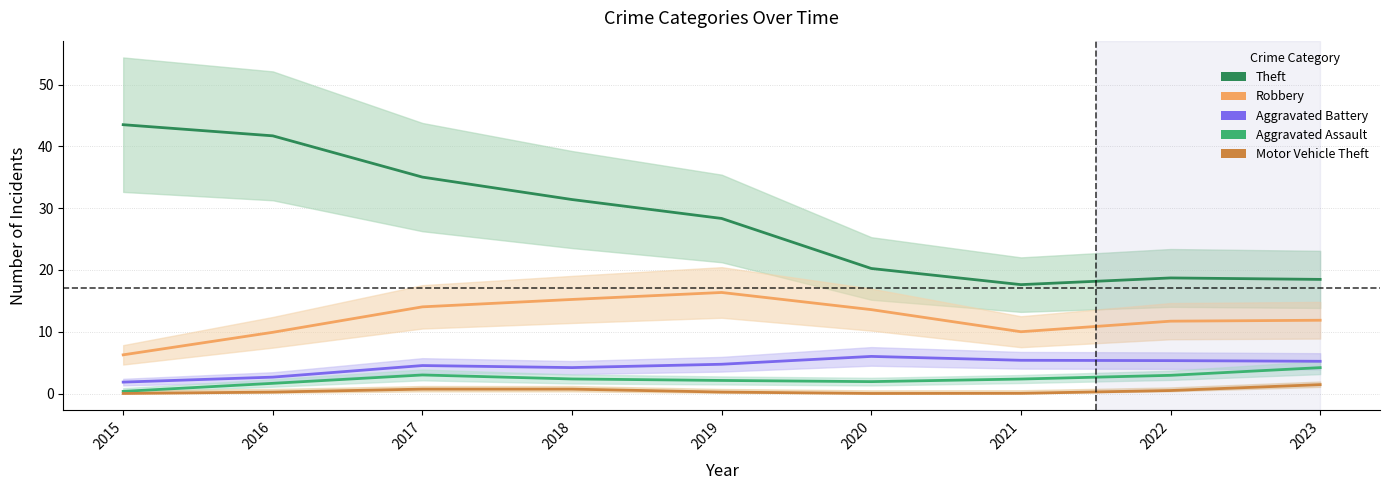

Rank the series at 2022 from lowest to highest value.

Motor Vehicle Theft, Aggravated Assault, Aggravated Battery, Robbery, Theft